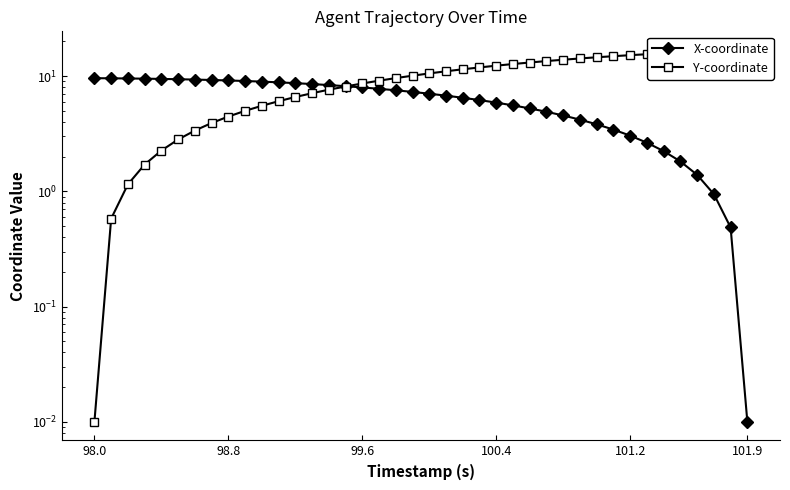

List the series in order of their overall mean, lowest first.

X-coordinate, Y-coordinate